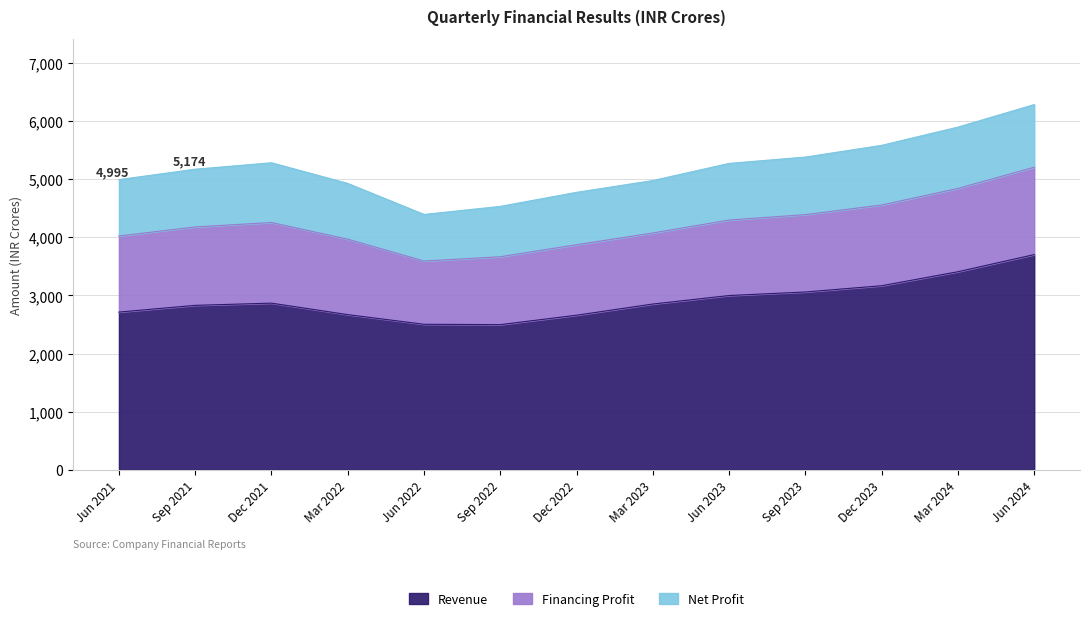

At which category does Revenue reach its first local valley?

Sep 2022